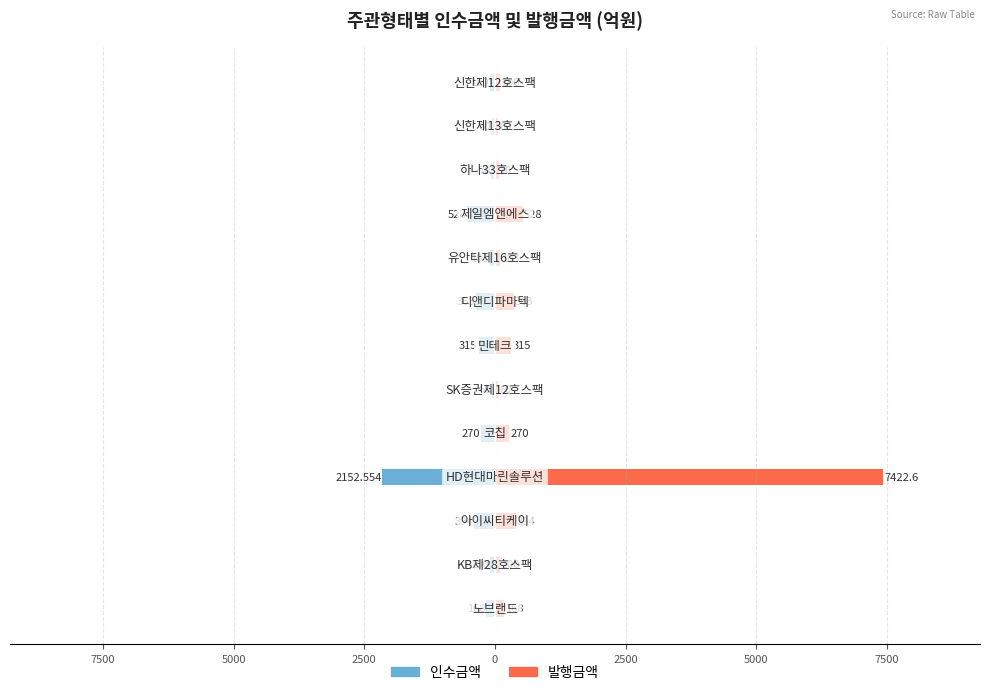

The 인수금액 series shows -976.4 at 2500. True or false?

False